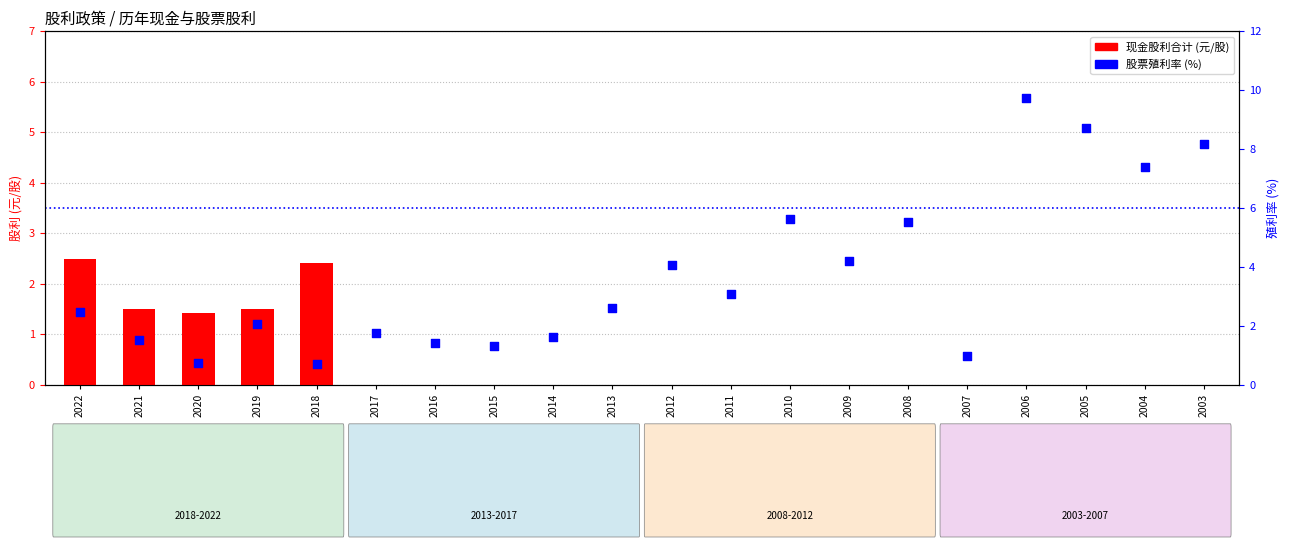

What is the total value across all series at 2006?

9.7